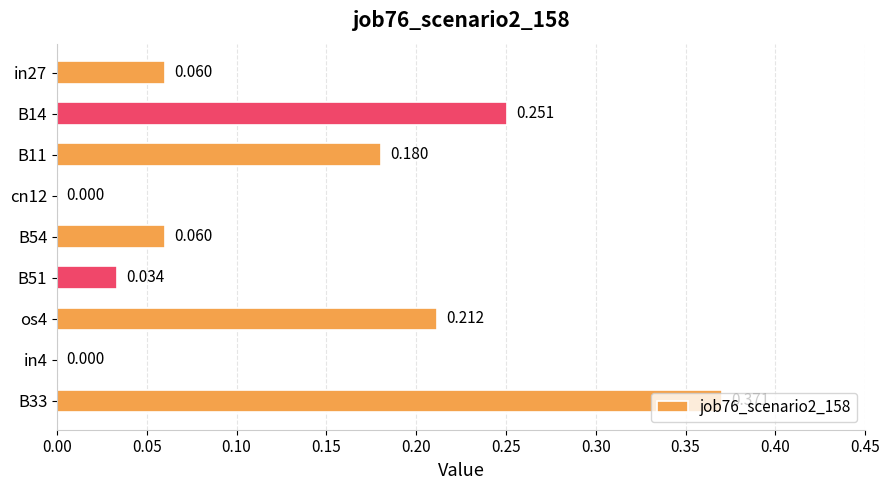

Are the bars grouped side by side (vs. stacked)?

No